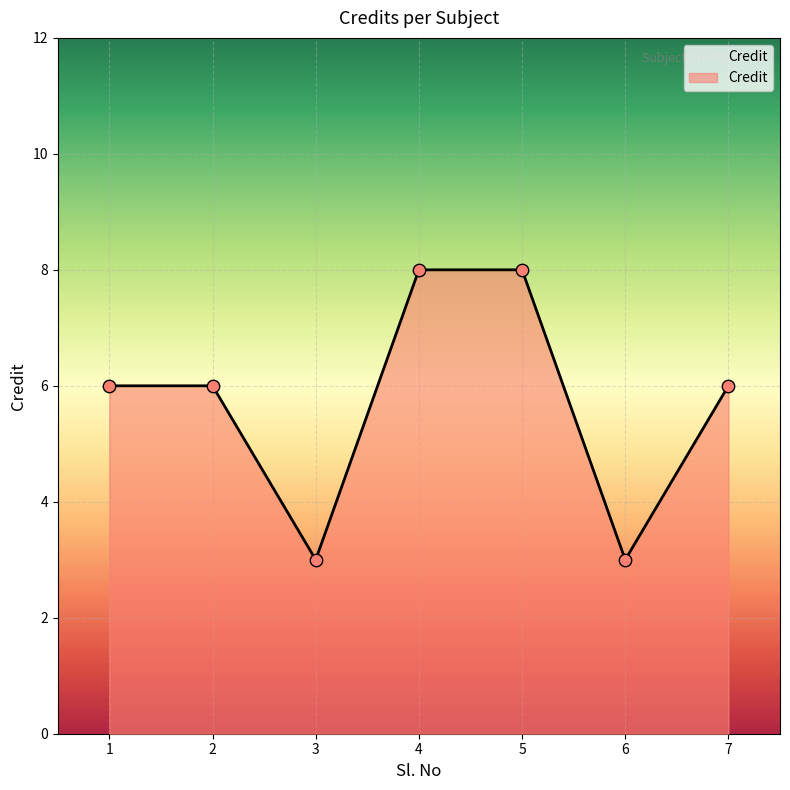

What is the ratio of the value at 3 to the value at 6?

1.0